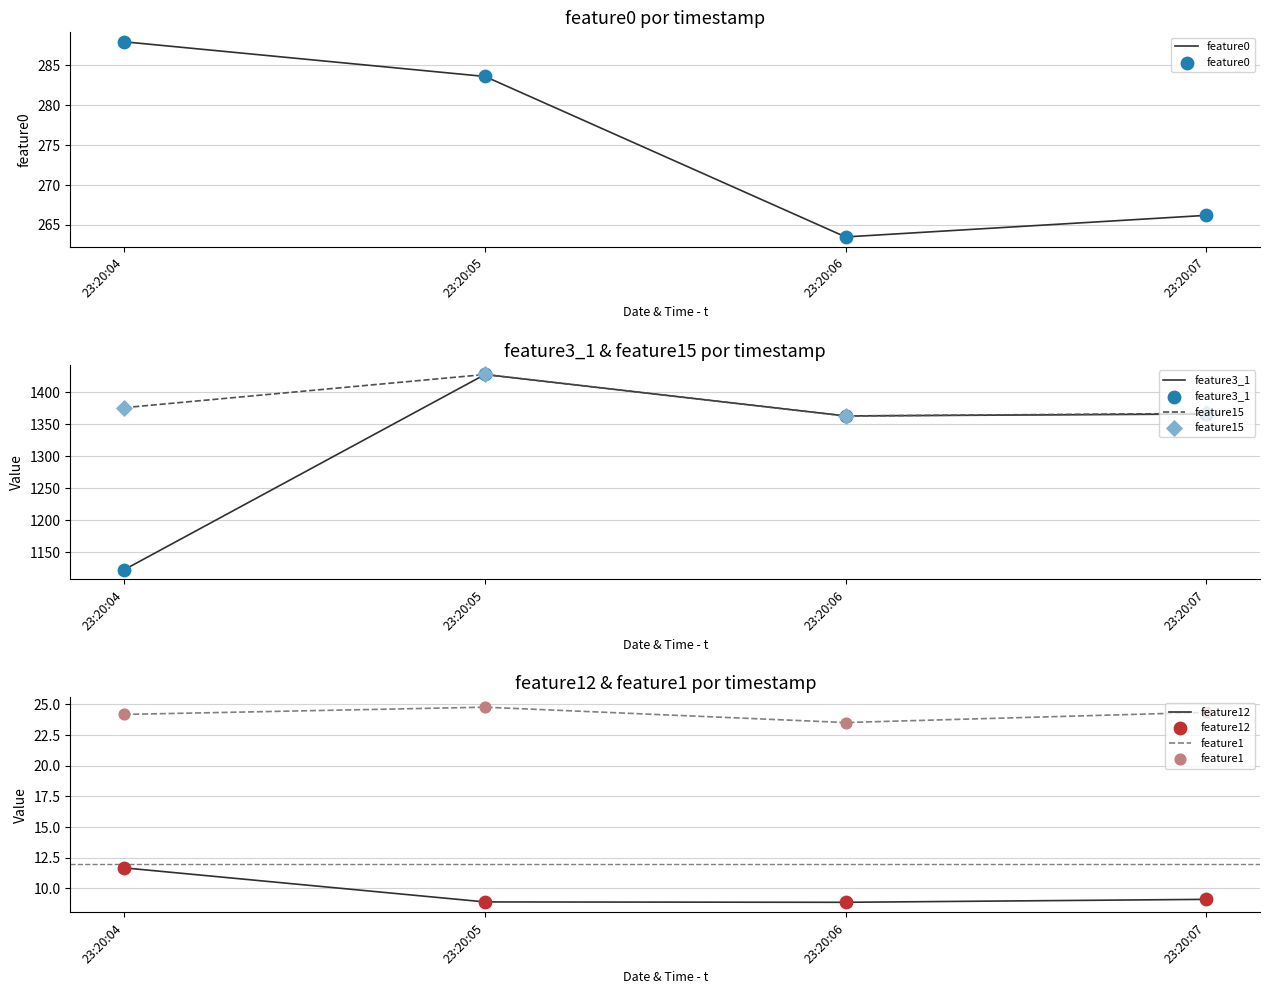

What is the total value across all series at 23:20:07?

3032.6